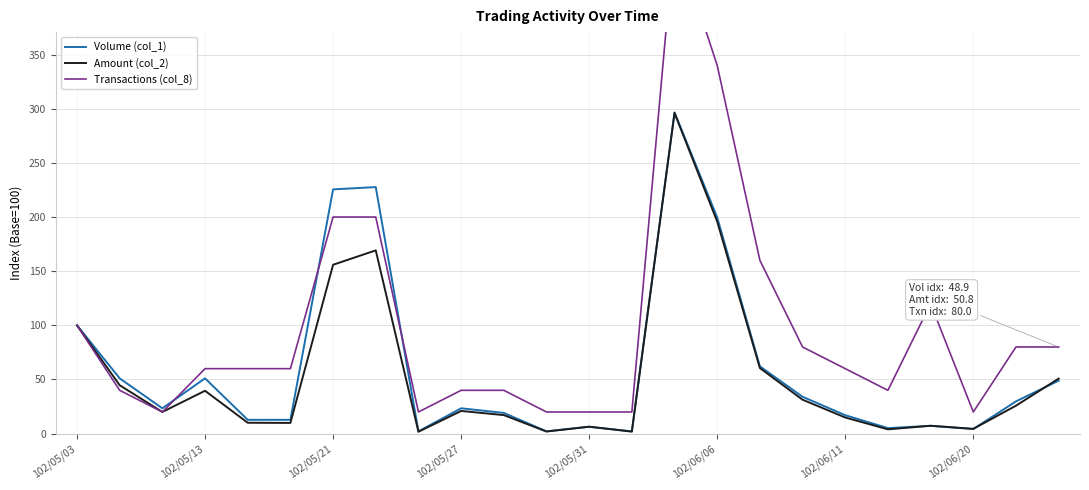

What is the highest value of the Volume (col_1) series?

296.6